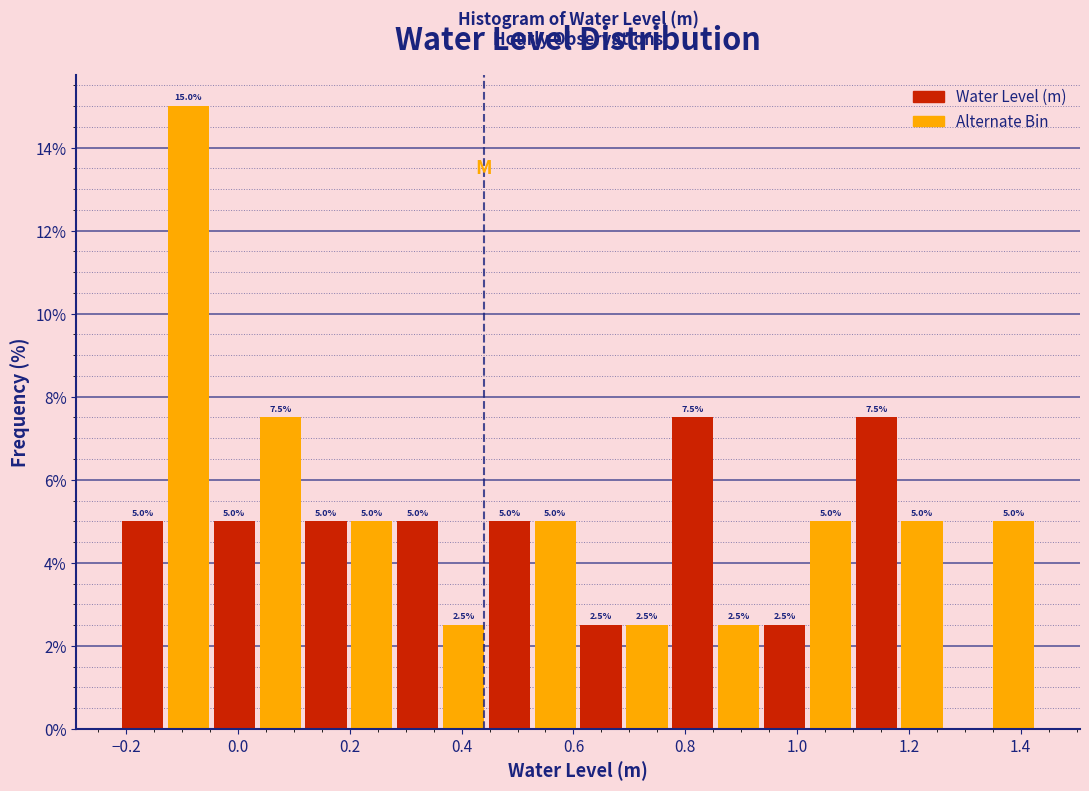

Over which range of the x-axis is the bar tallest?

-0.12 to -0.04